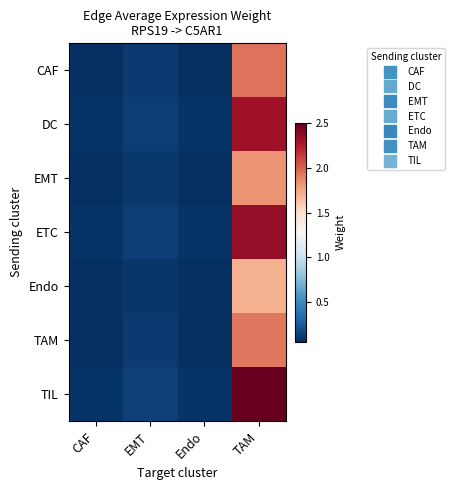

Reading right to left, transcribe all the data shown in this chart.

CAF: TAM=1.9	Endo=0.1	EMT=0.1	CAF=0.1
DC: TAM=2.3	Endo=0.1	EMT=0.1	CAF=0.1
EMT: TAM=1.8	Endo=0.1	EMT=0.1	CAF=0.1
ETC: TAM=2.4	Endo=0.1	EMT=0.1	CAF=0.1
Endo: TAM=1.7	Endo=0.1	EMT=0.1	CAF=0.1
TAM: TAM=1.9	Endo=0.1	EMT=0.1	CAF=0.1
TIL: TAM=2.5	Endo=0.1	EMT=0.1	CAF=0.1